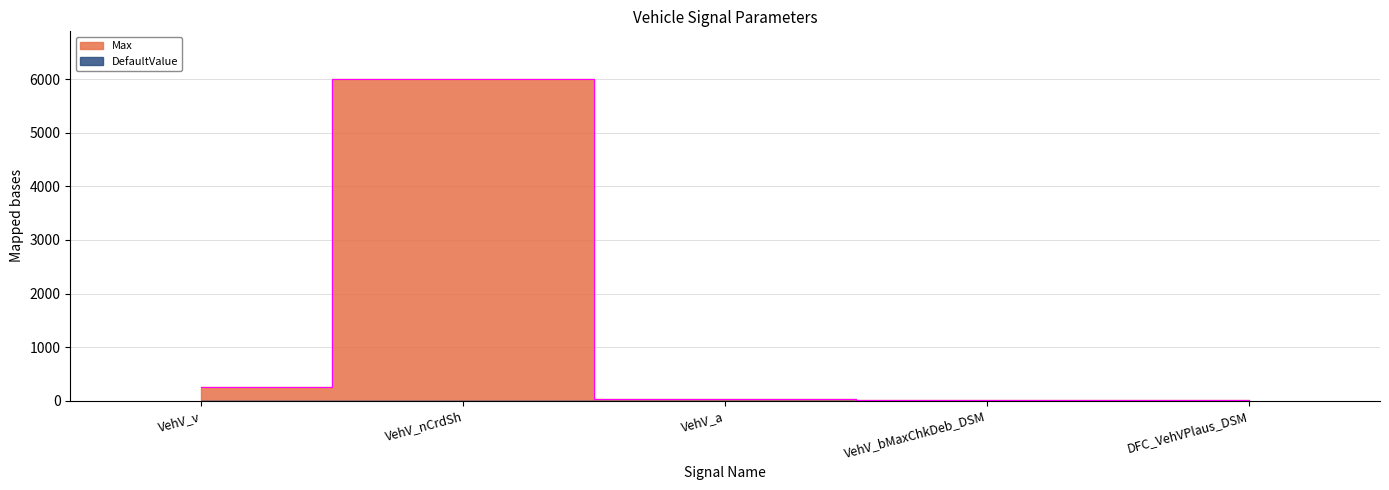

What is the average value?

1256.9